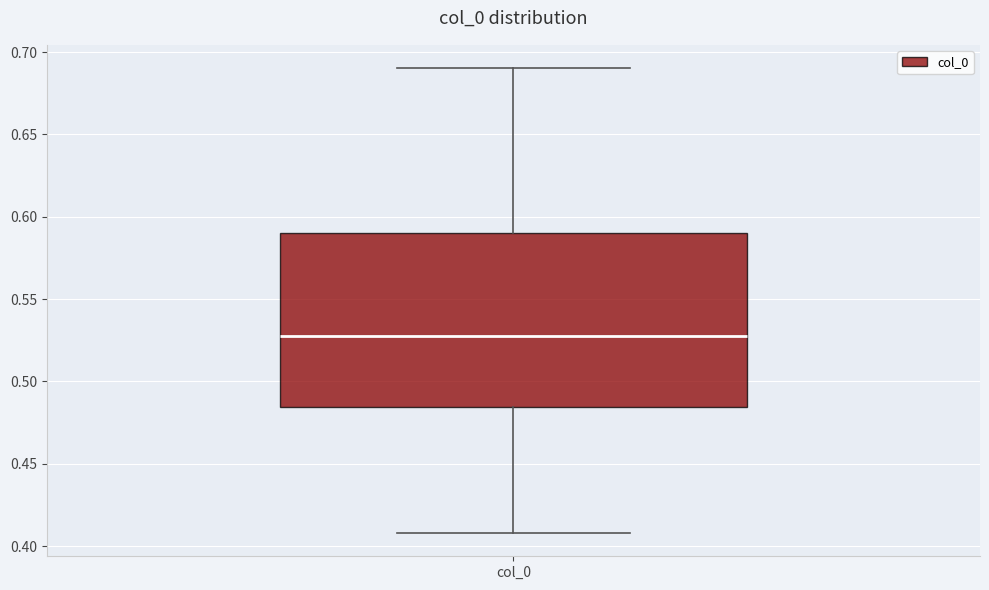

Transcribe this box plot: give where the median line is, the range the box spans, and where the two whiskers end, as read against the y-axis. The values are not printed on the chart, so give them approximately, as read against the axis.

median 0.530, box 0.485 to 0.590, whiskers 0.410 to 0.690